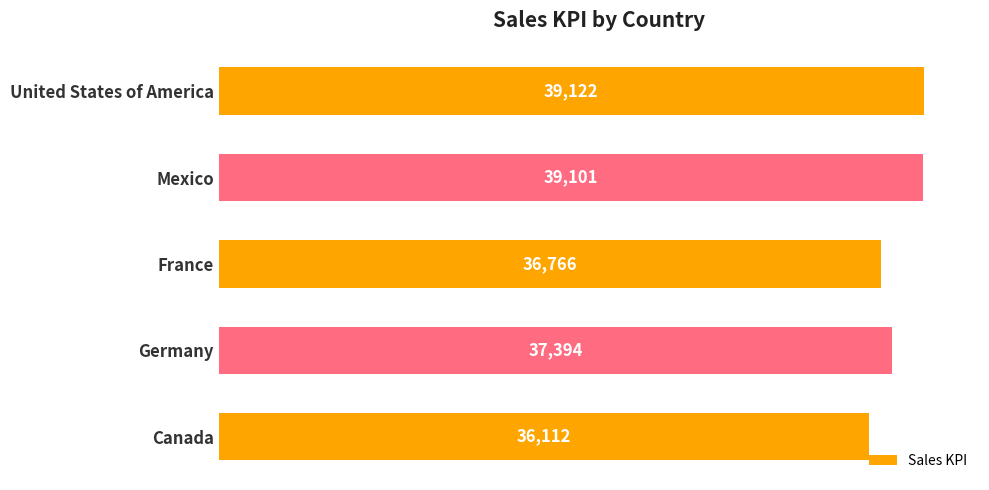

Where is the data nearest to the value 37617?

Germany